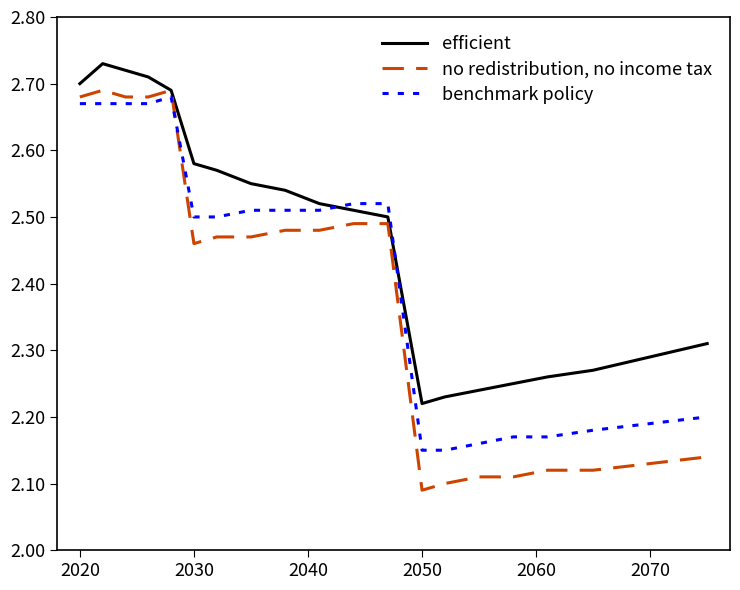

List the series in order of their peak value, lowest first.

benchmark policy, no redistribution, no income tax, efficient